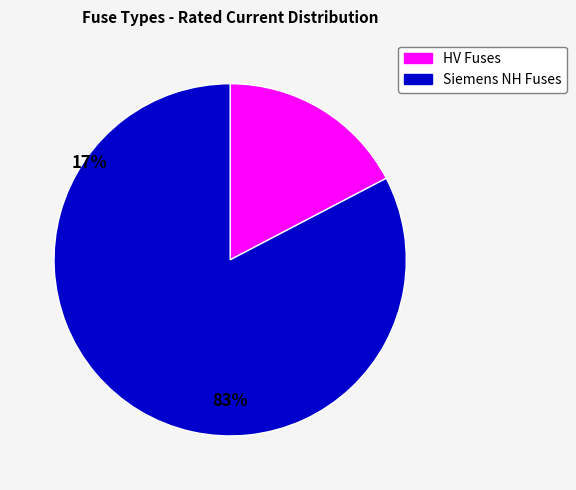

Is there any slice that represents more than half of the pie?

Yes